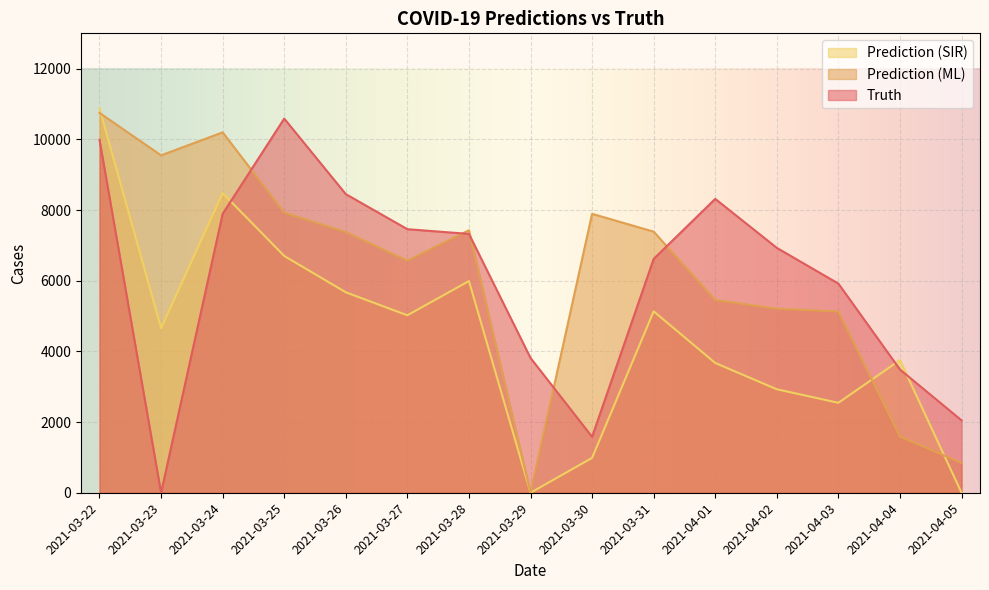

The pred_sir series shows 4925.3 at 2021-04-02. True or false?

False